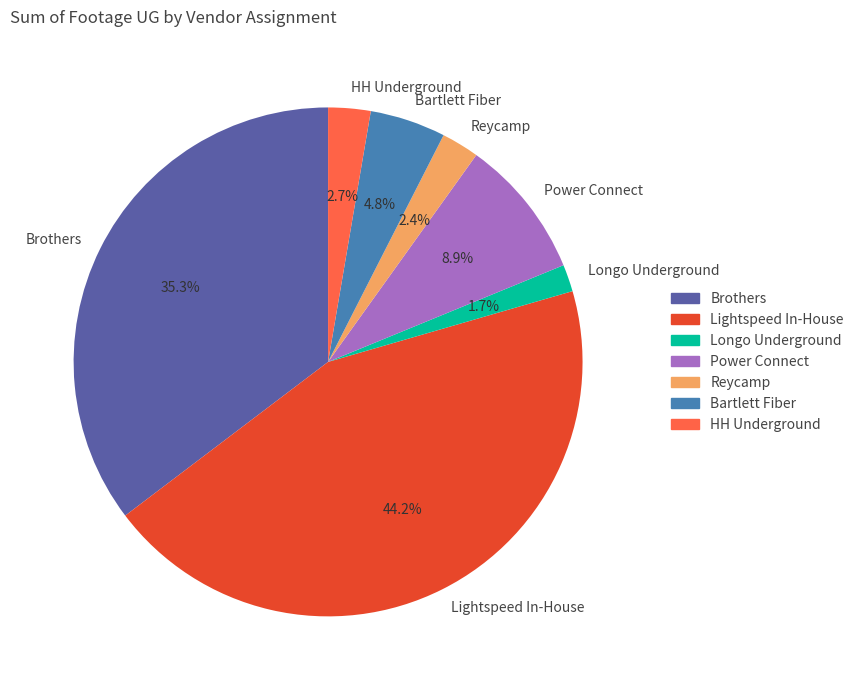

To the nearest percent, what is the average slice percentage?

14%